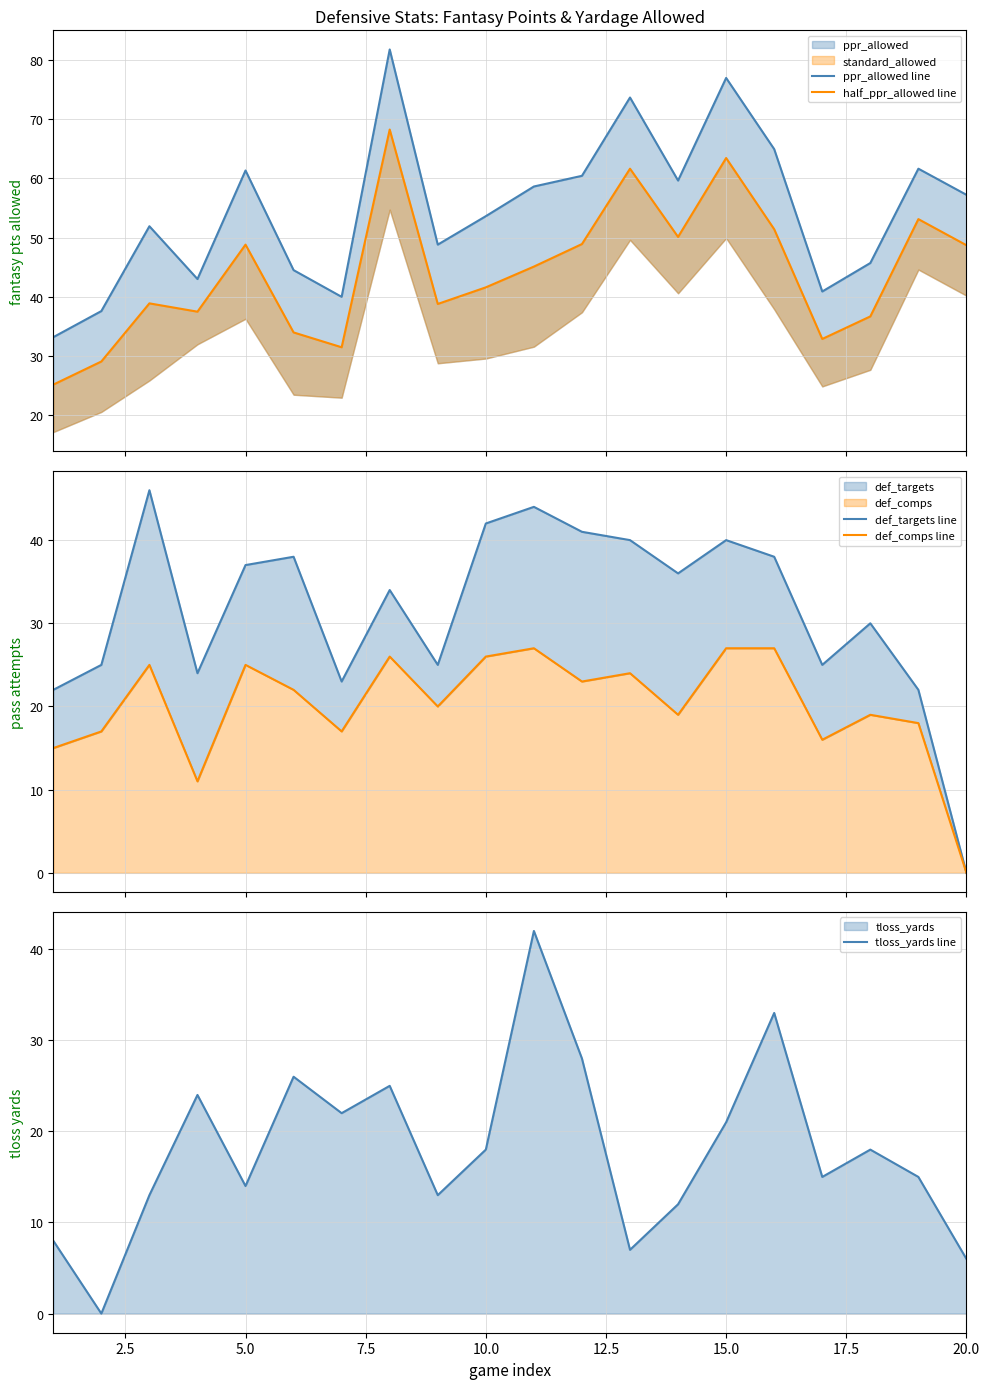

At how many categories does at least one series exceed 52?

11